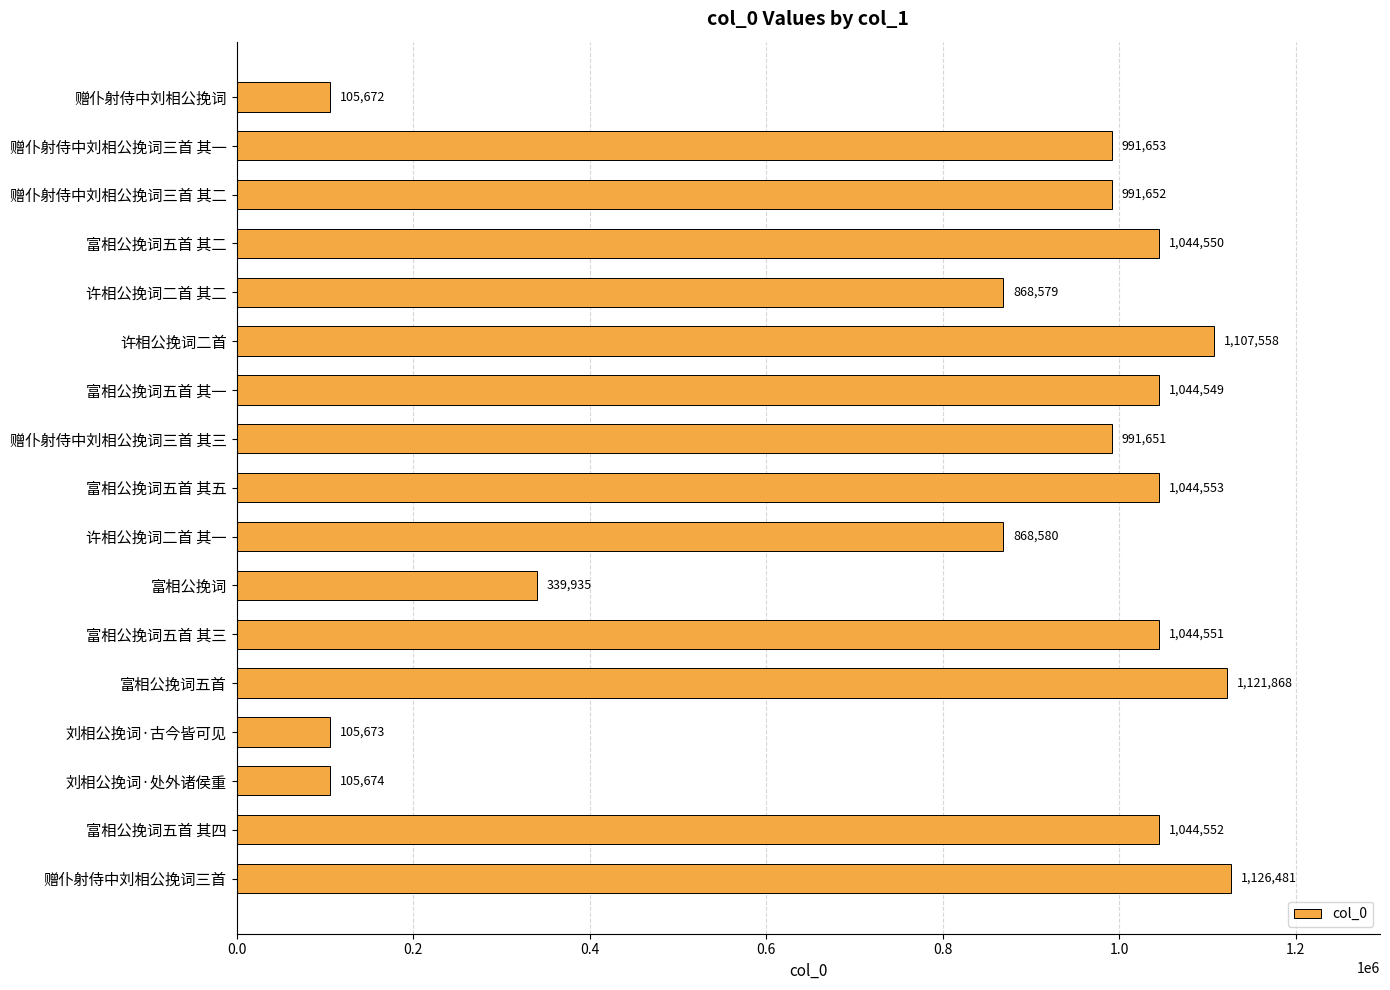

Are the bars horizontal?

Yes